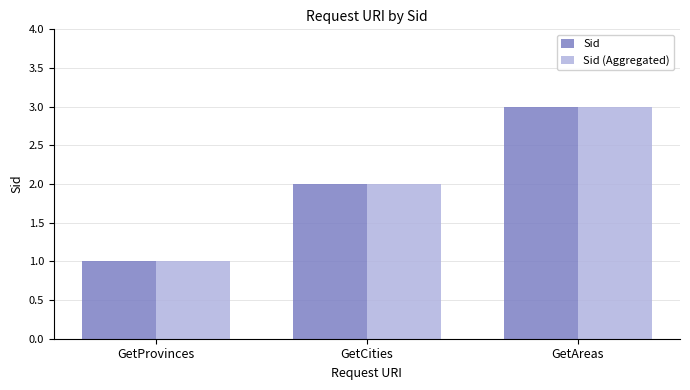

Reading right to left, extract all data points from this chart.

Sid: 3	2	1
Sid (Aggregated): 3	2	1